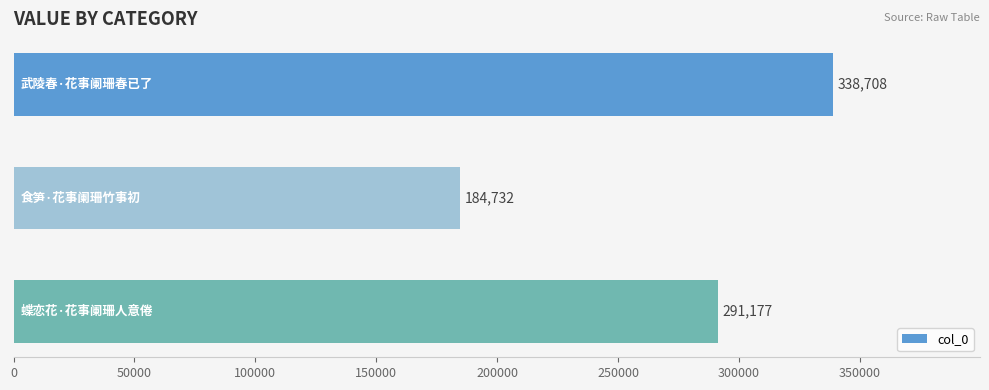

What is the value of the 1st bar from the top?

338708